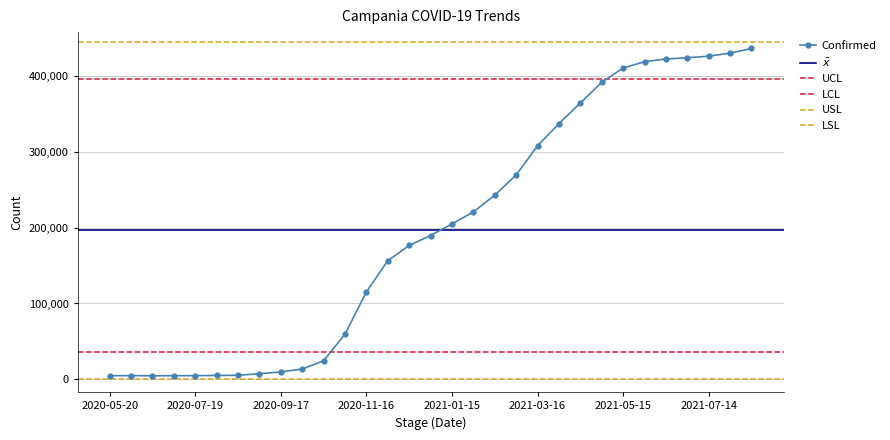

True or false: Confirmed has more than 0 interior local peaks.

True